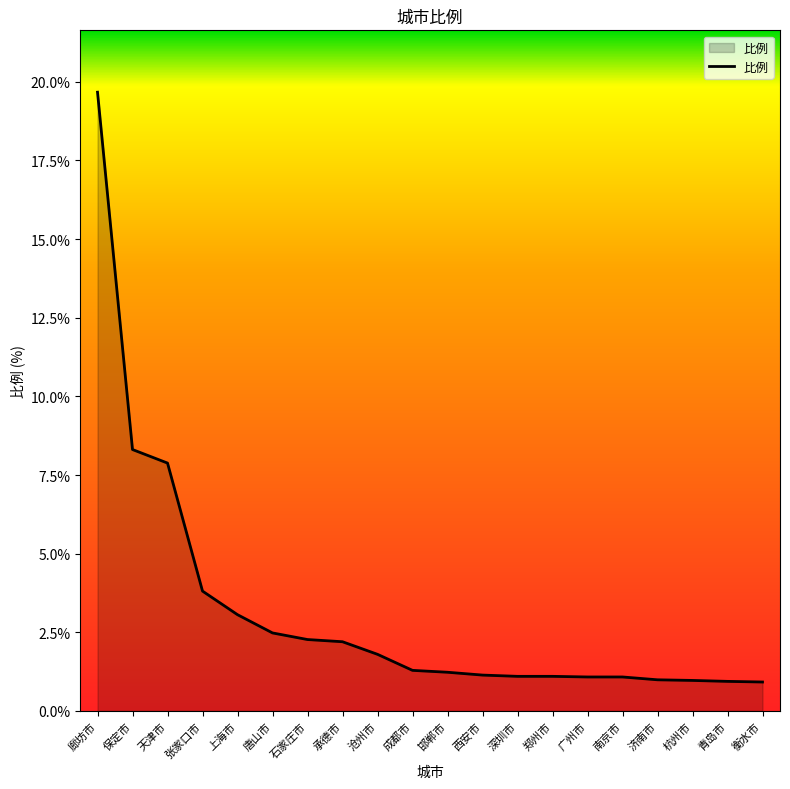

What is the sum of the values at 邯郸市 and 南京市?

2.3